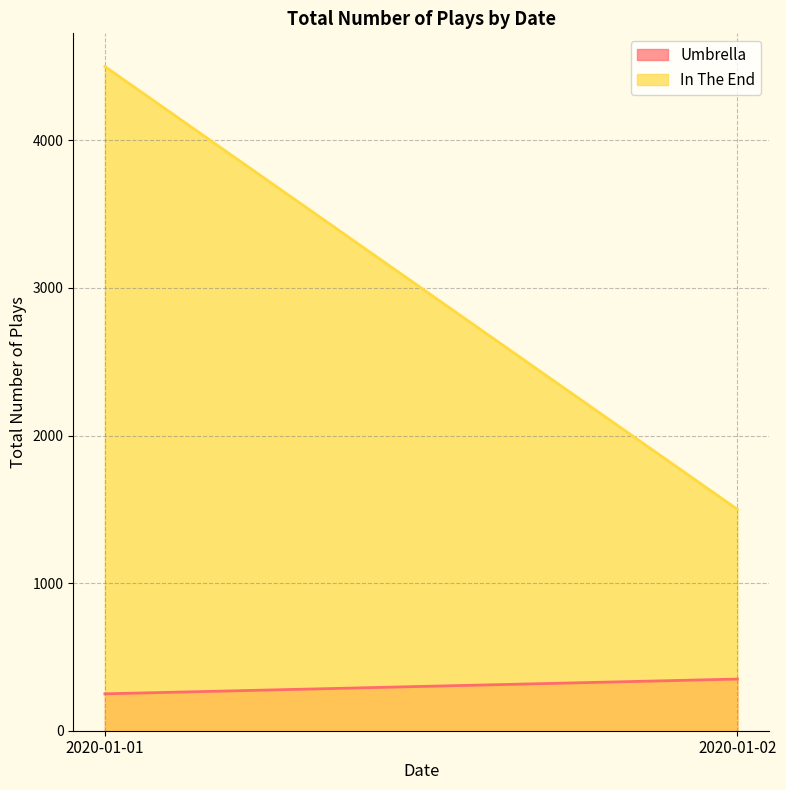

At 2020-01-02, list the series in order from smallest to largest.

Umbrella, In The End